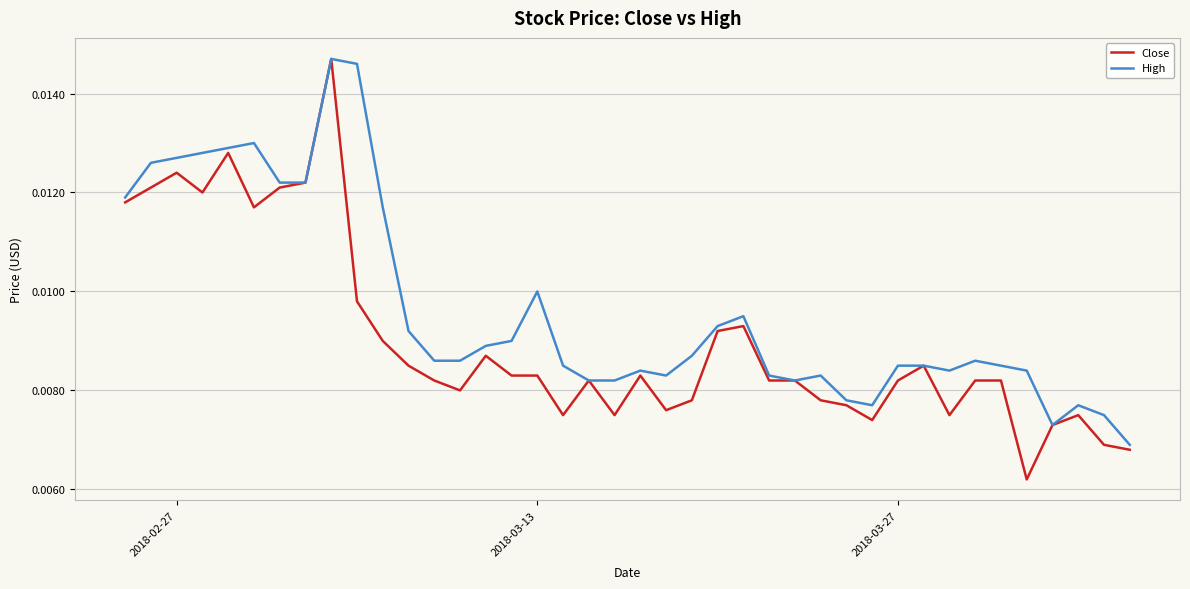

How many lines are shown in the chart?

2